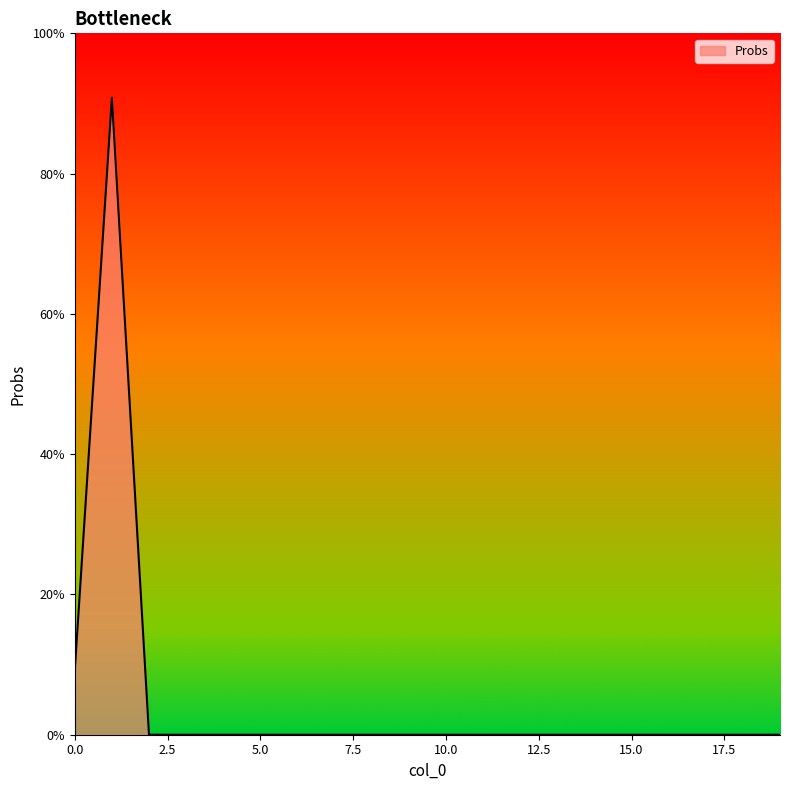

Is this an area chart (filled region under the line)?

Yes